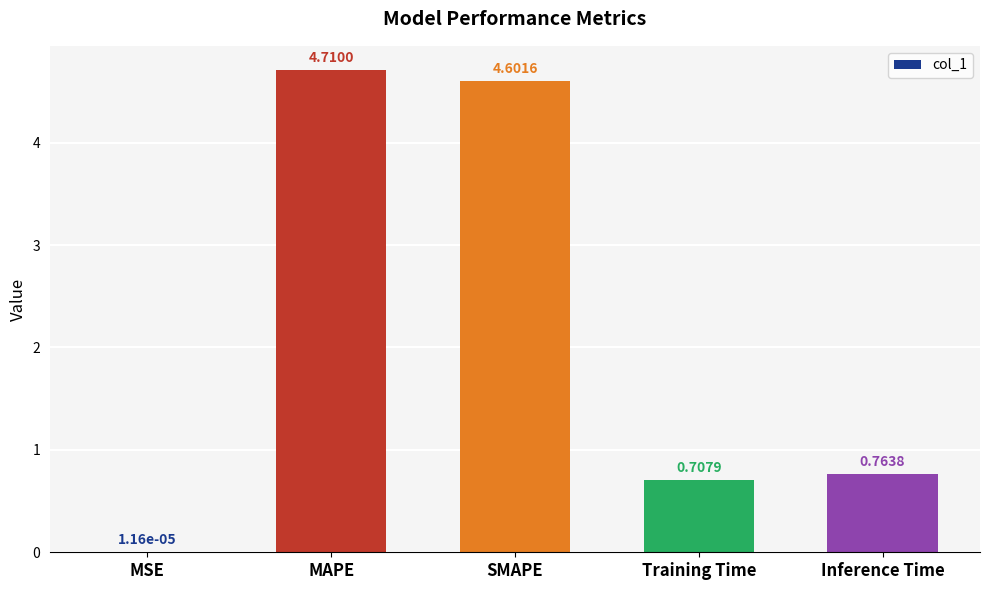

What is the sum of all values?

10.8